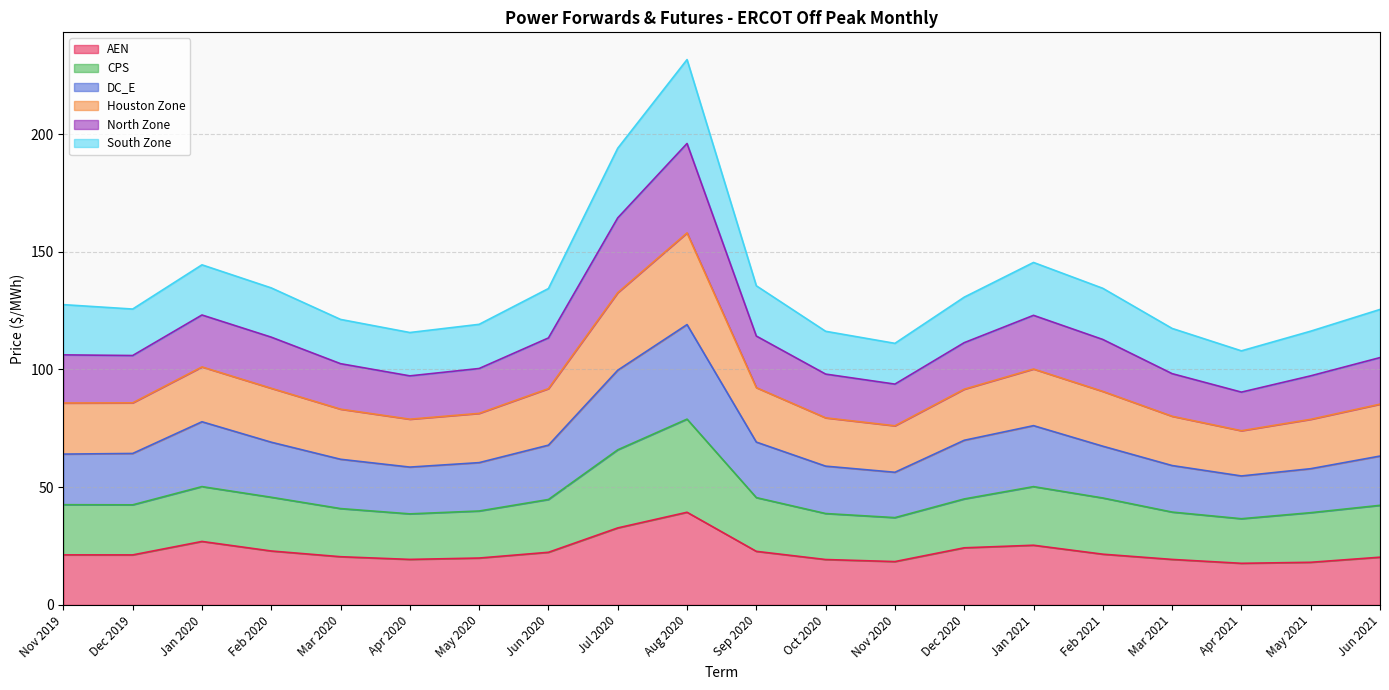

Is it true that AEN equals 19.3 at Oct 2020?

True